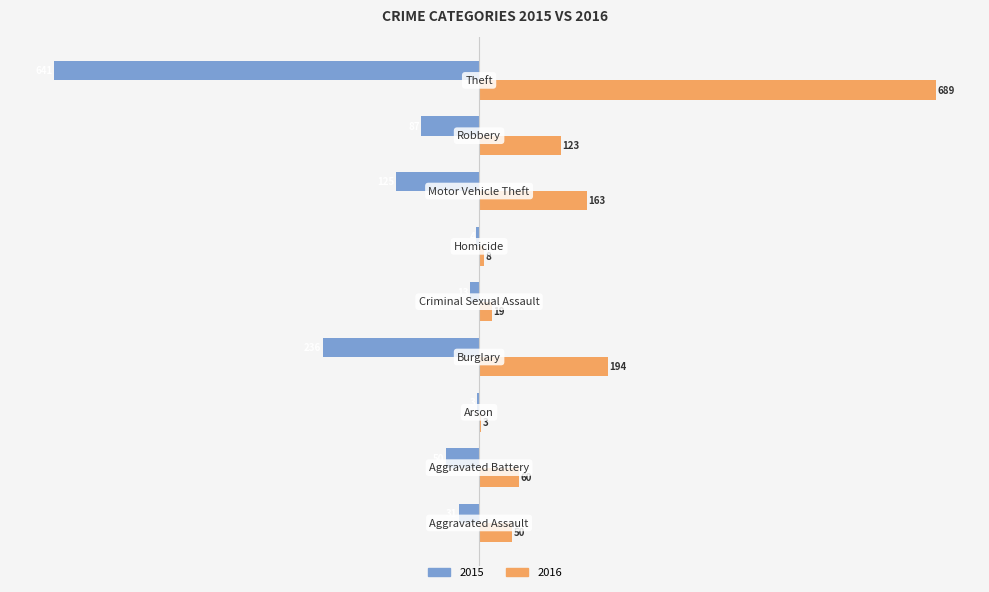

What is the sum of all 2015 values?

-1190